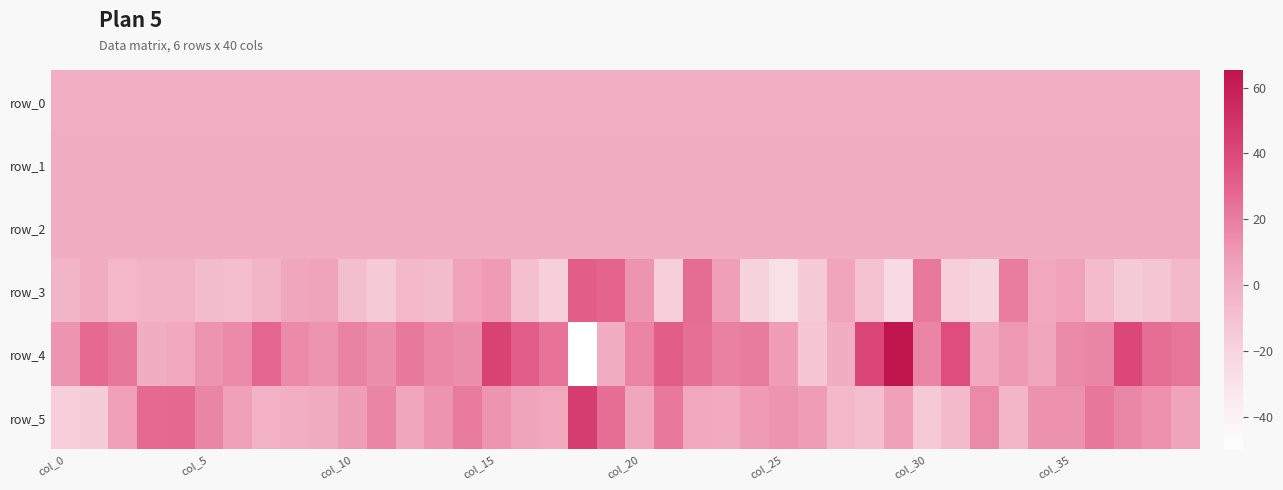

At which label does row_4 reach its minimum?

18